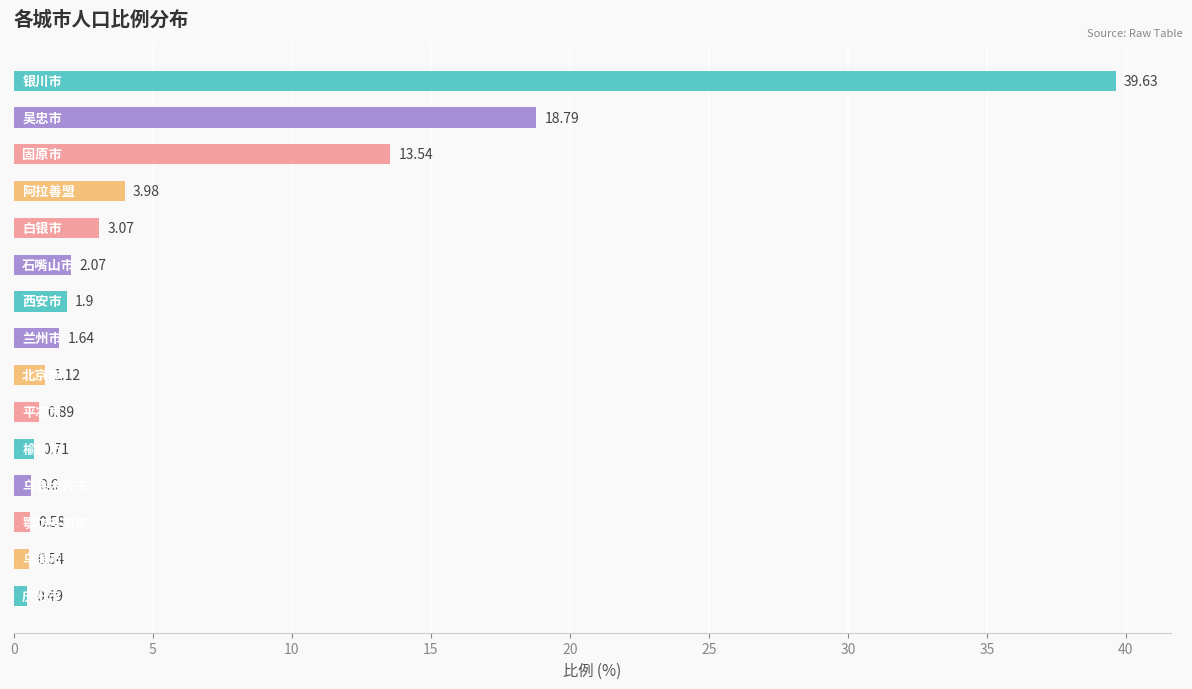

What is the difference between the maximum and second lowest values?

39.1